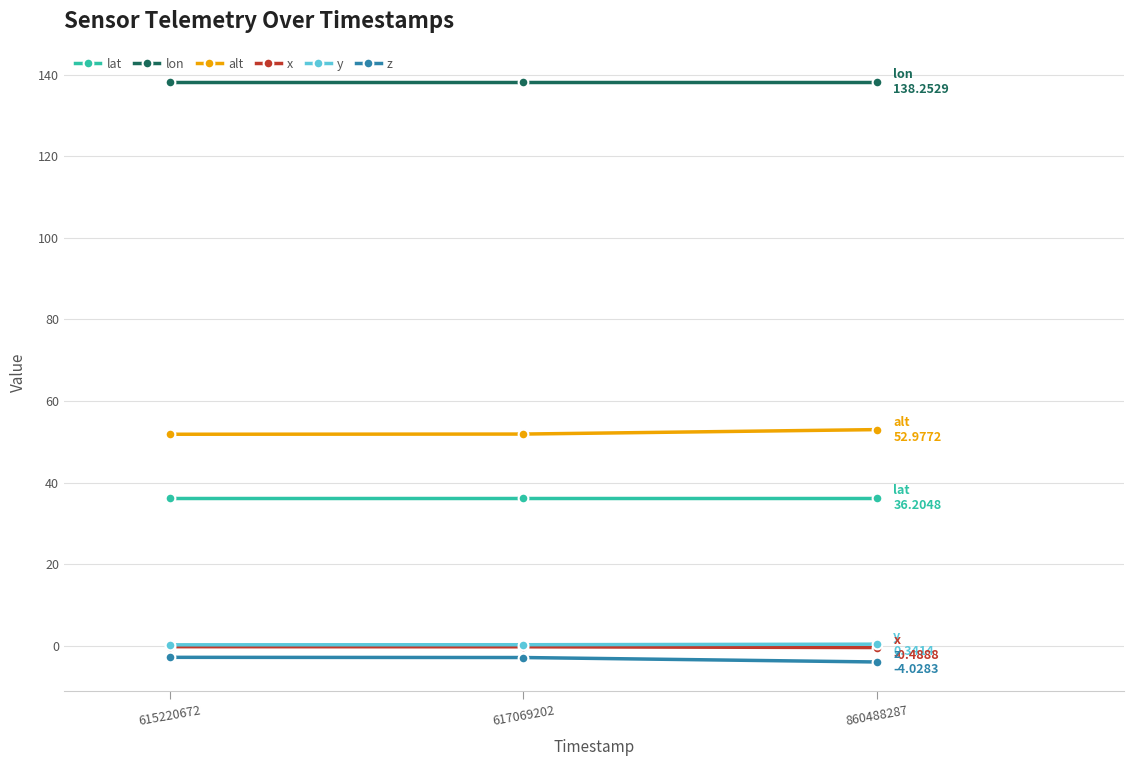

At how many categories does at least one series exceed 76?

3